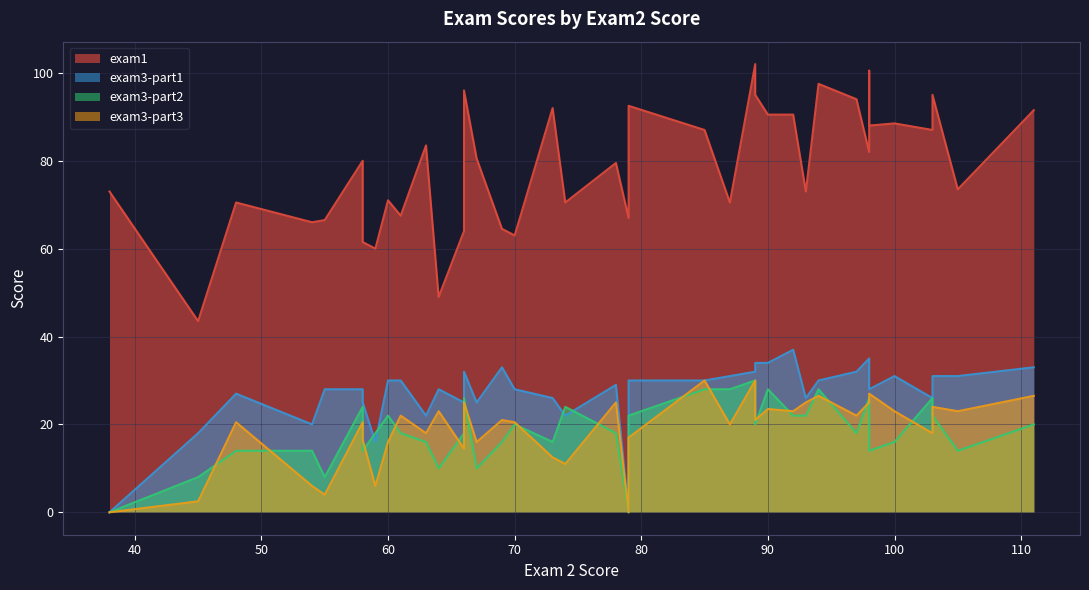

What is the difference between the second highest and second lowest values in the exam3-part3 series?

30.0